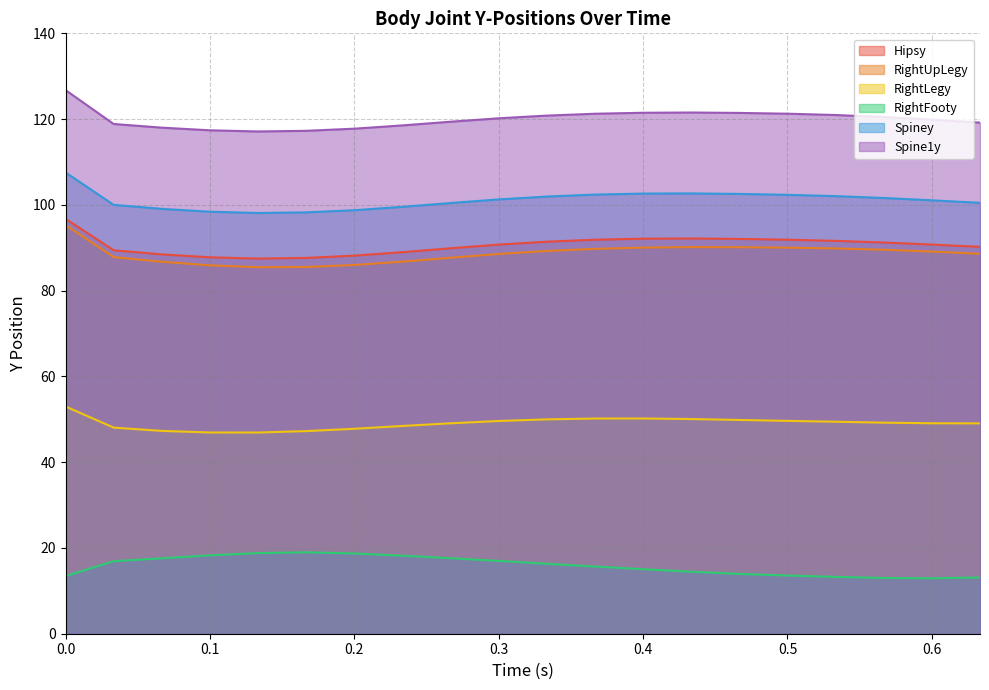

Rank the categories by Spiney value from highest to lowest.

0.0, 0.43333, 0.4, 0.46666, 0.36666, 0.5, 0.53333, 0.33333, 0.56666, 0.3, 0.59999, 0.63333, 0.26666, 0.03333, 0.23333, 0.06667, 0.2, 0.1, 0.16667, 0.13333